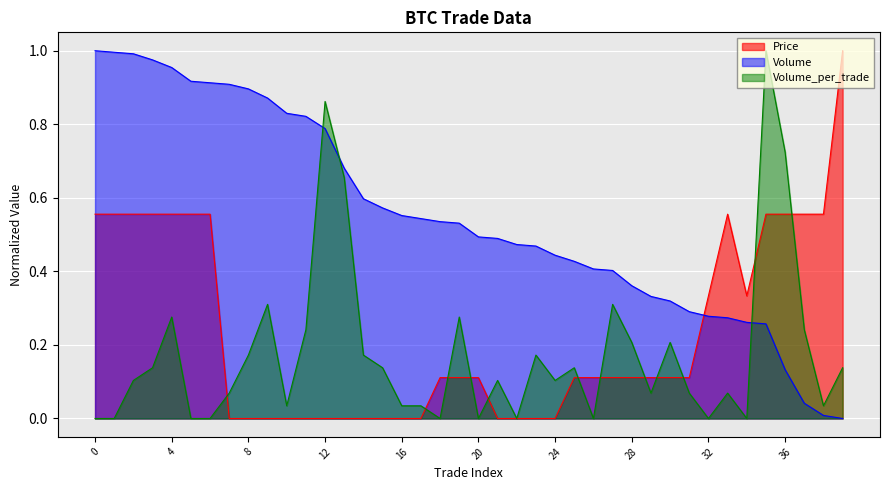

At how many categories does at least one series exceed 0?

40